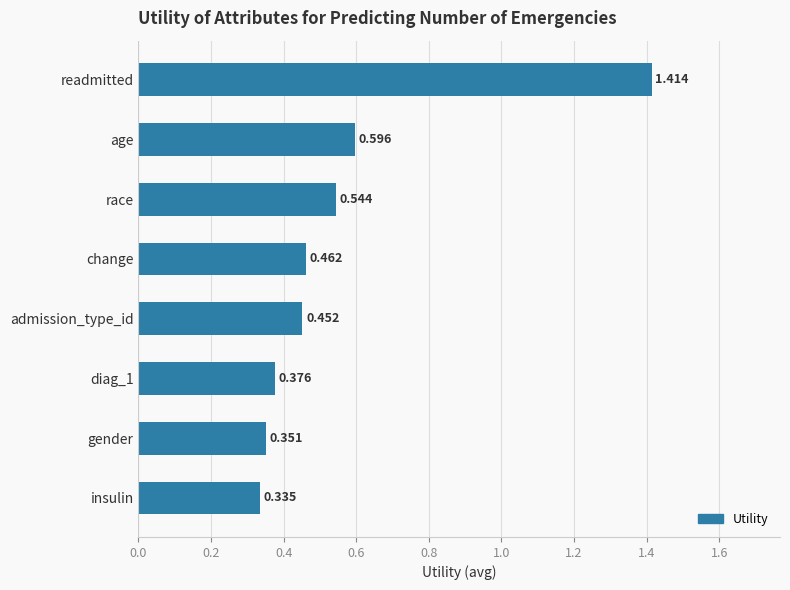

Which label corresponds to the smallest value in the chart?

insulin